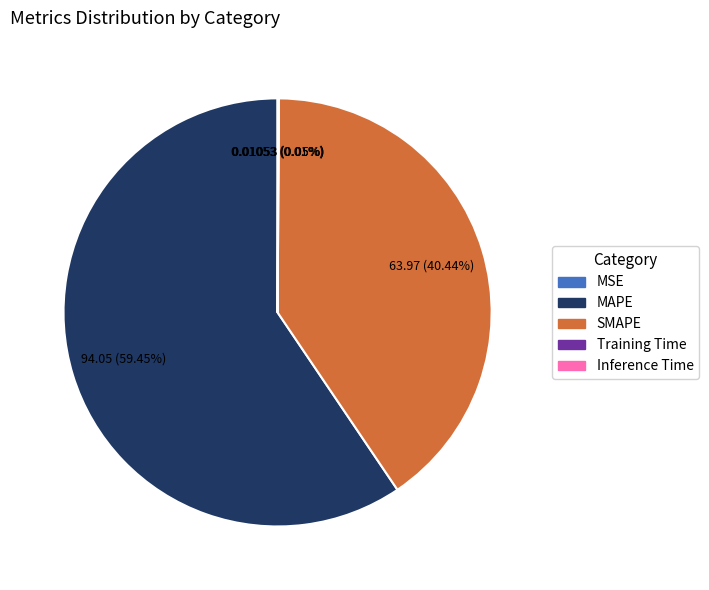

What is the largest slice in the pie chart?

MAPE